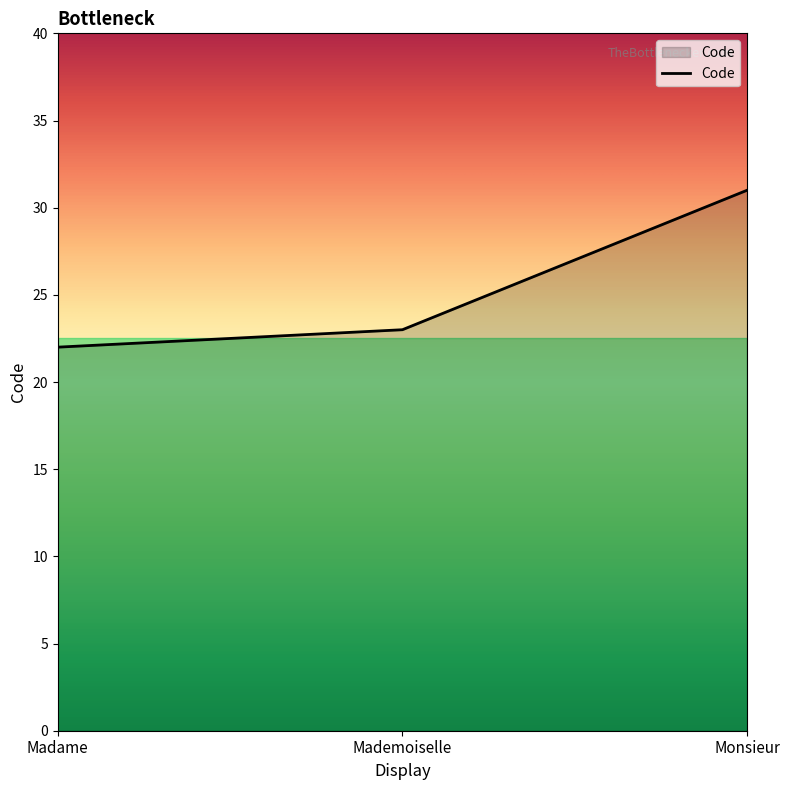

List the labels in order of value, largest first.

Monsieur, Mademoiselle, Madame